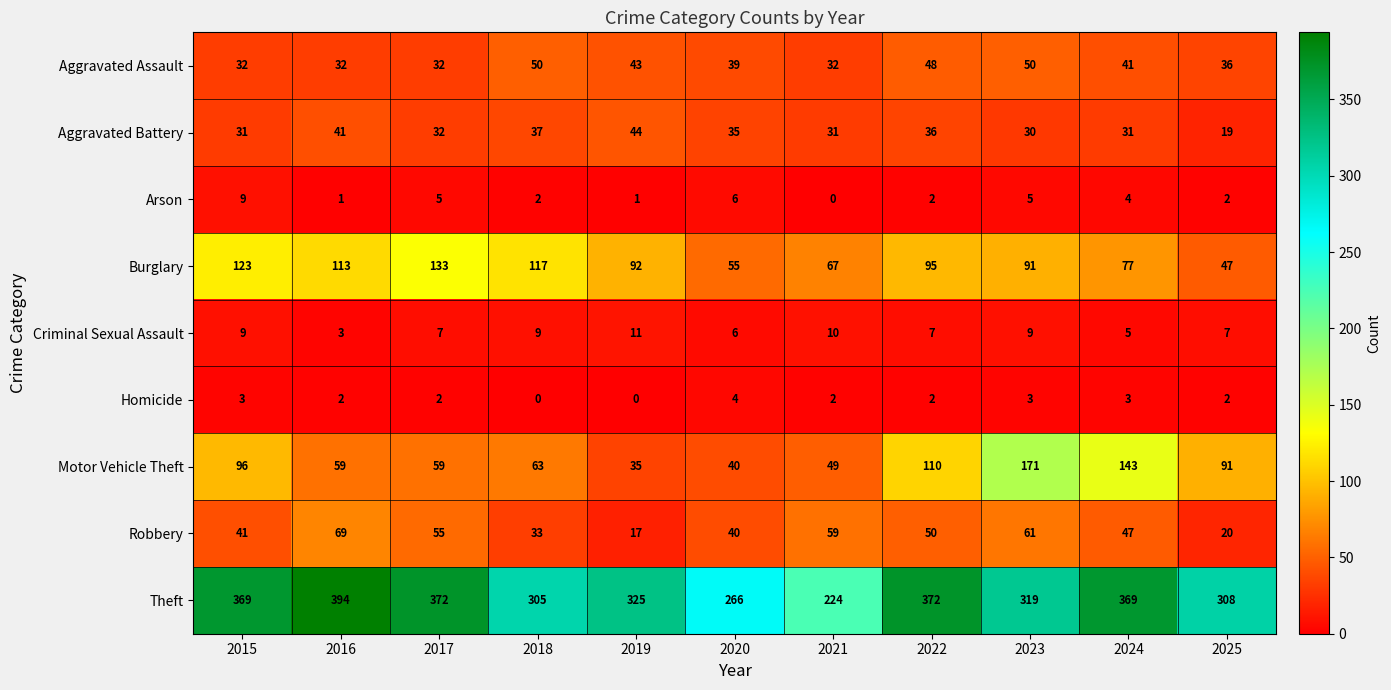

What is the greatest value displayed?

394